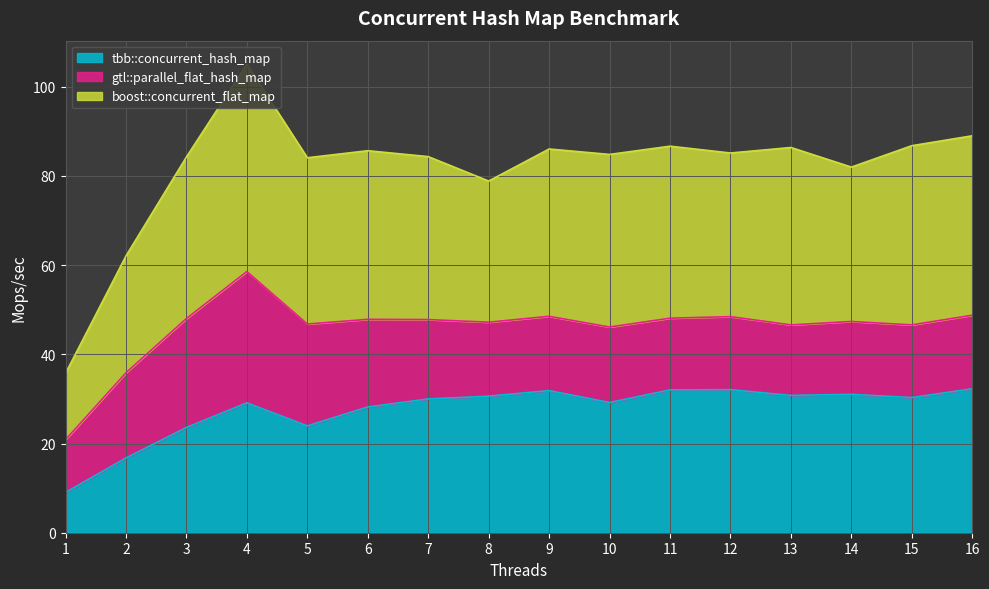

Rank the categories by tbb::concurrent_hash_map value from lowest to highest.

1, 2, 3, 5, 6, 4, 10, 7, 15, 8, 13, 14, 9, 11, 12, 16